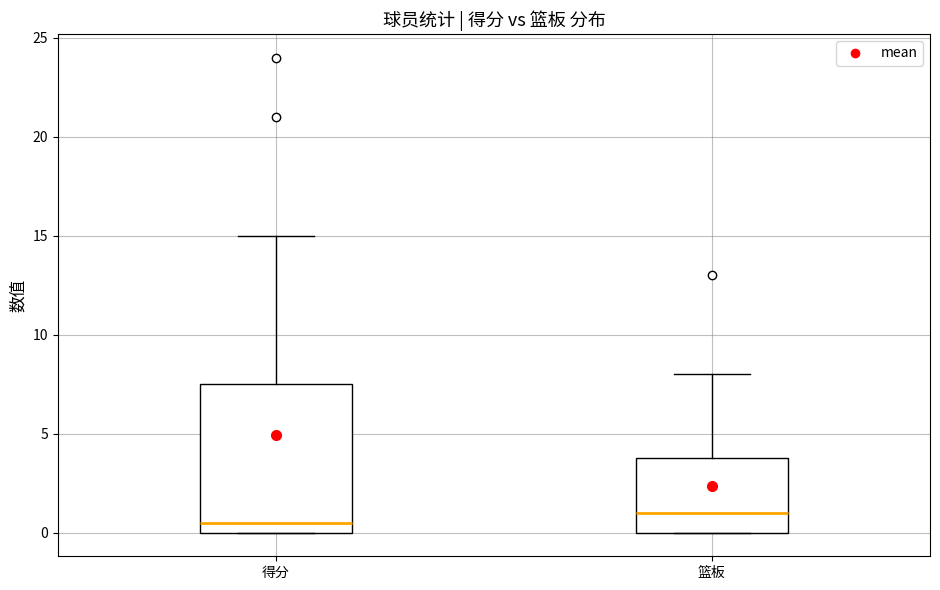

Reading left to right, read every box against the y-axis: the position of its median line, the range the box covers, and the ends of its whiskers. The values are not printed on the chart, so give them approximately, as read against the axis.

得分: median 0.5, box 0.0 to 7.5, whiskers 0.0 to 15.0
篮板: median 1.0, box 0.0 to 4.0, whiskers 0.0 to 8.0